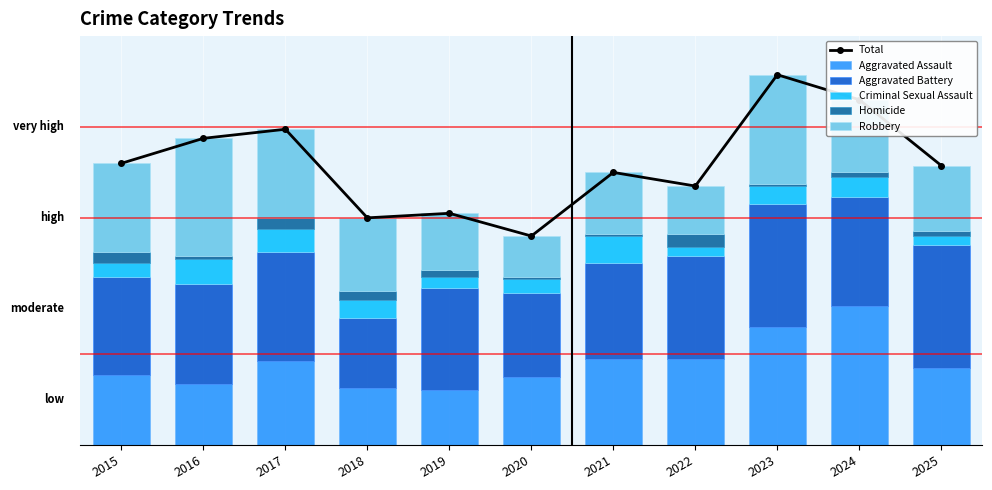

Which series changed the most between 2016 and 2025?

Robbery